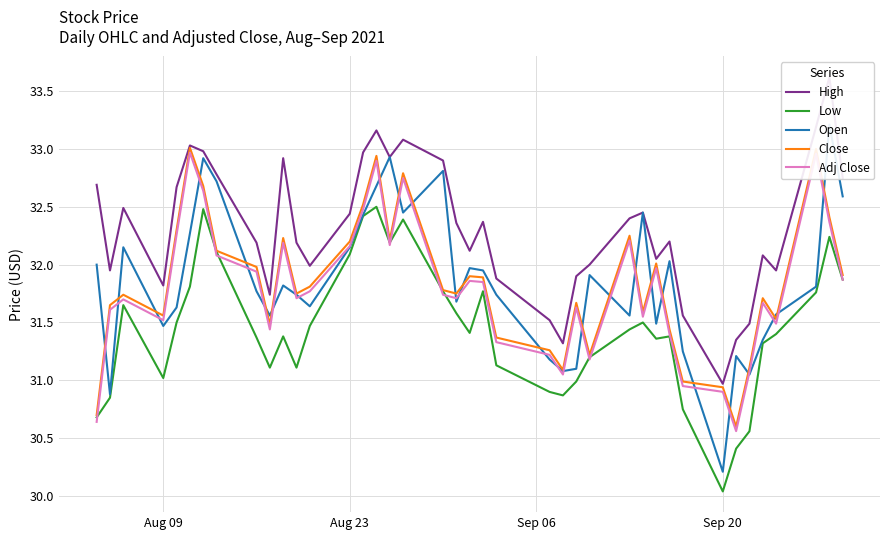

Which series has the largest range (max minus min)?

Open